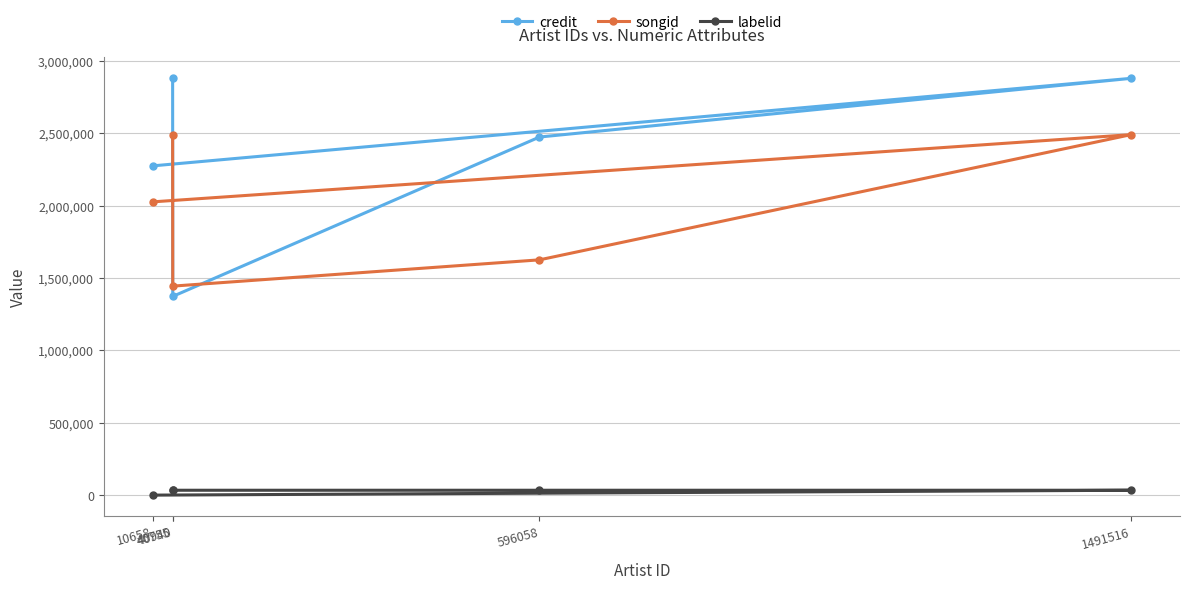

What is the spread (max minus min) of values at 40755?

2845756